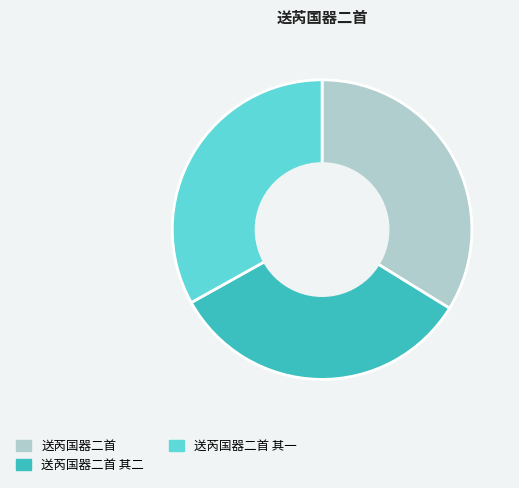

The 送芮国器二首 其二 slice represents 33% of the pie. True or false?

True